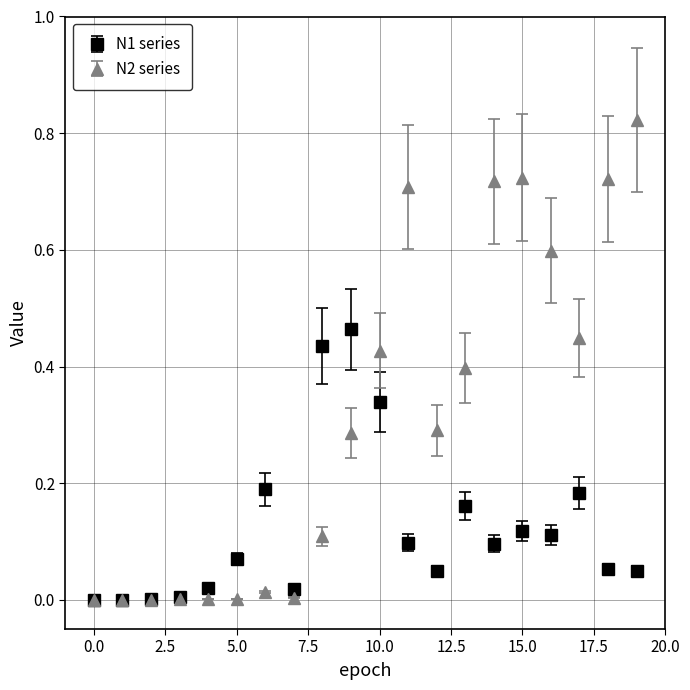

What are all the series names shown in the legend?

N1 series, N2 series